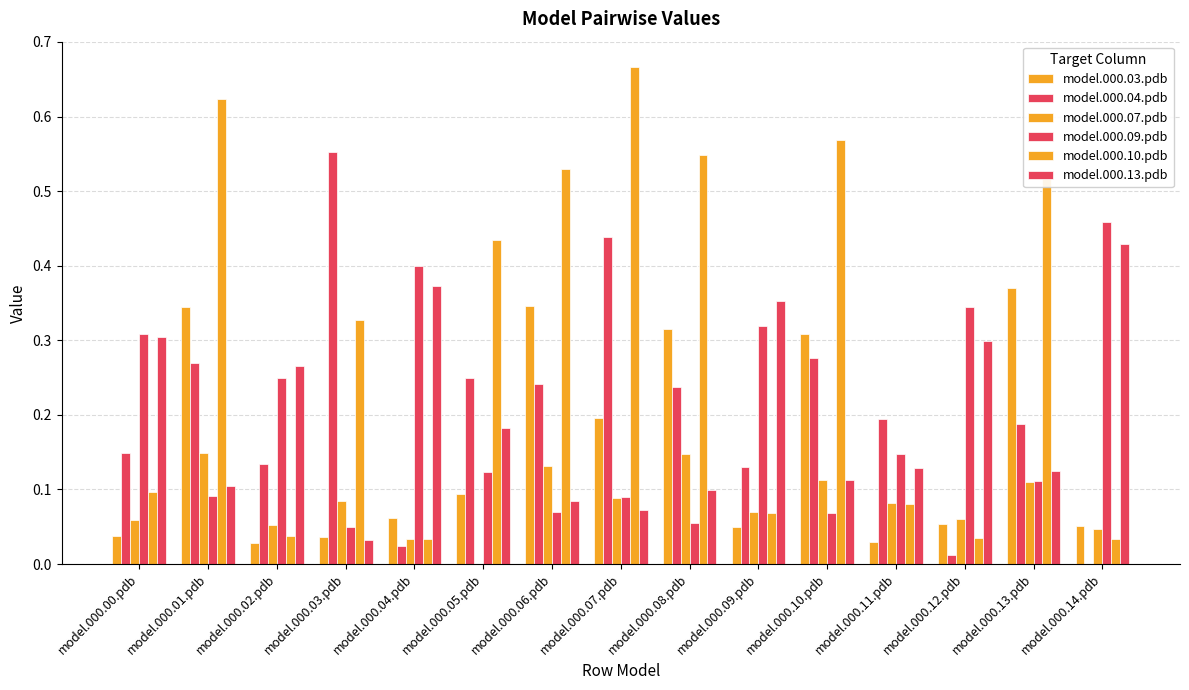

What is the label of the 5th bar from the left?

model.000.04.pdb